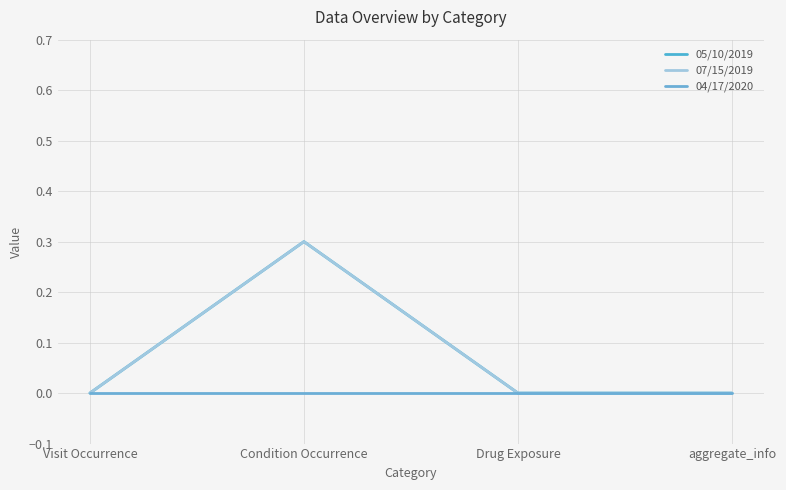

Does the chart display data point markers on the line(s)?

No